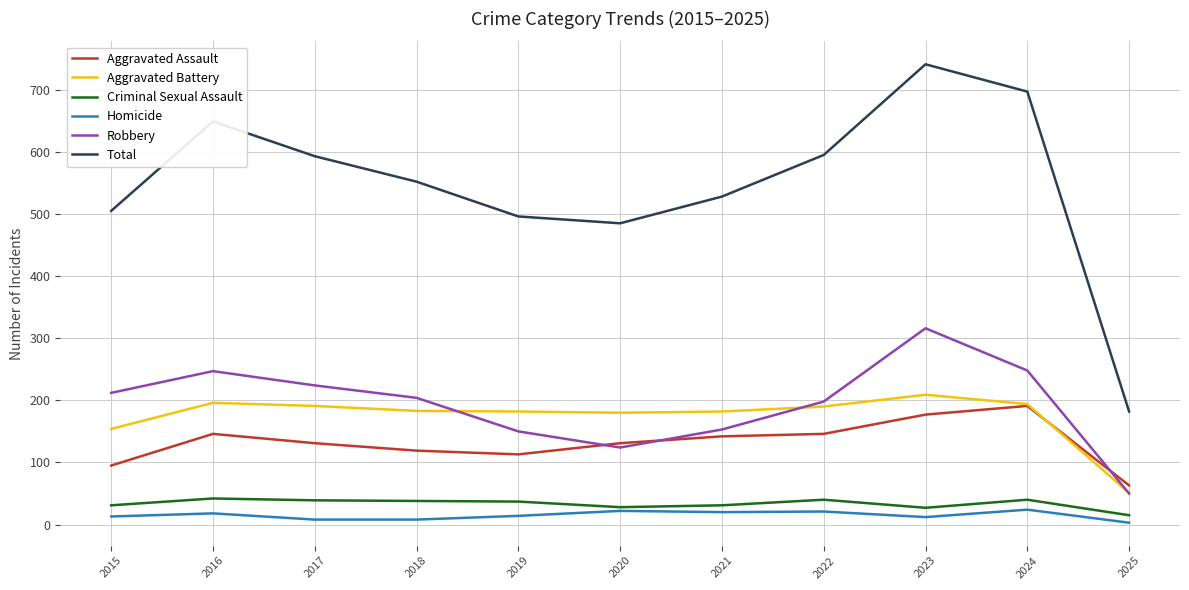

At which label is Total closest to 461?

2020